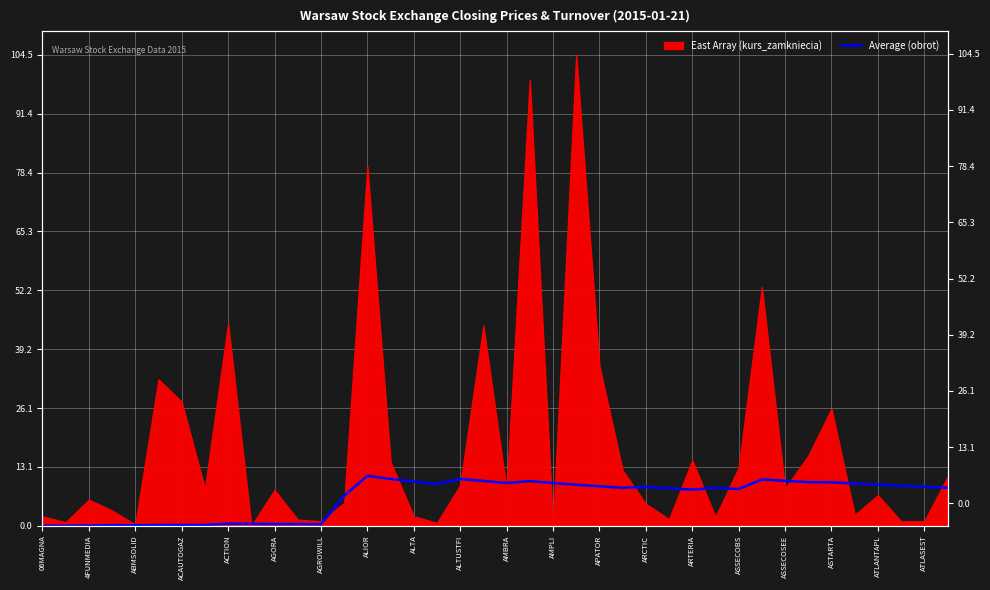

What position from the right is 35?

5